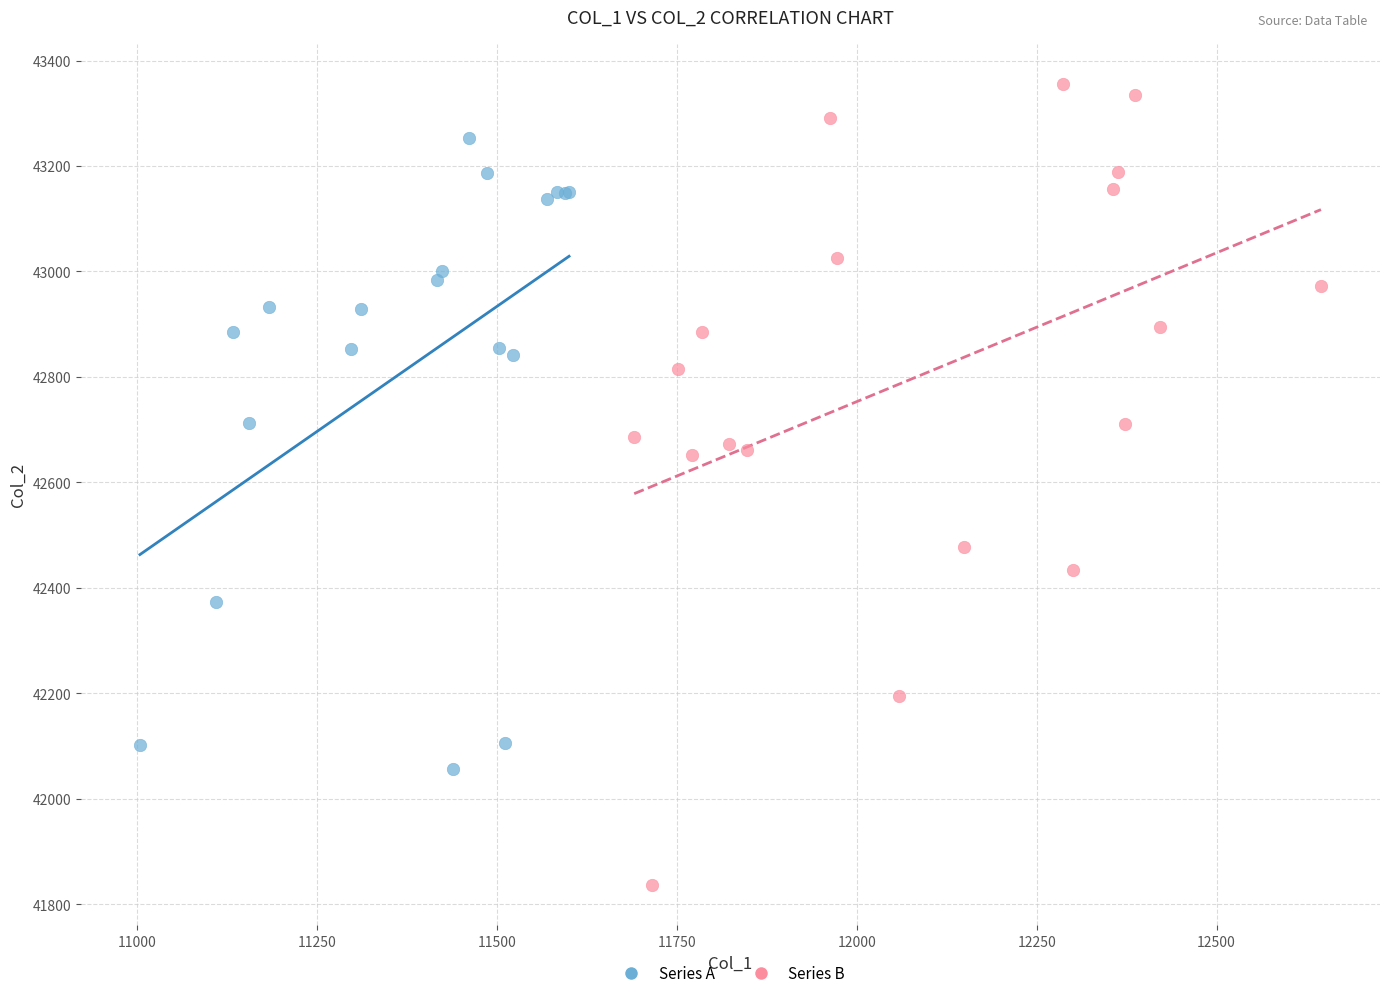

Which series reaches the maximum Y coordinate?

Series B